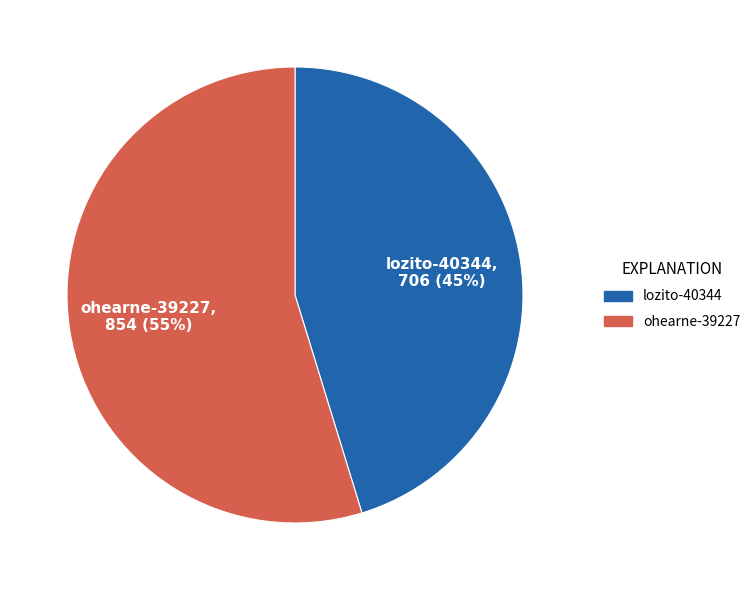

How many slices are in this pie chart?

2